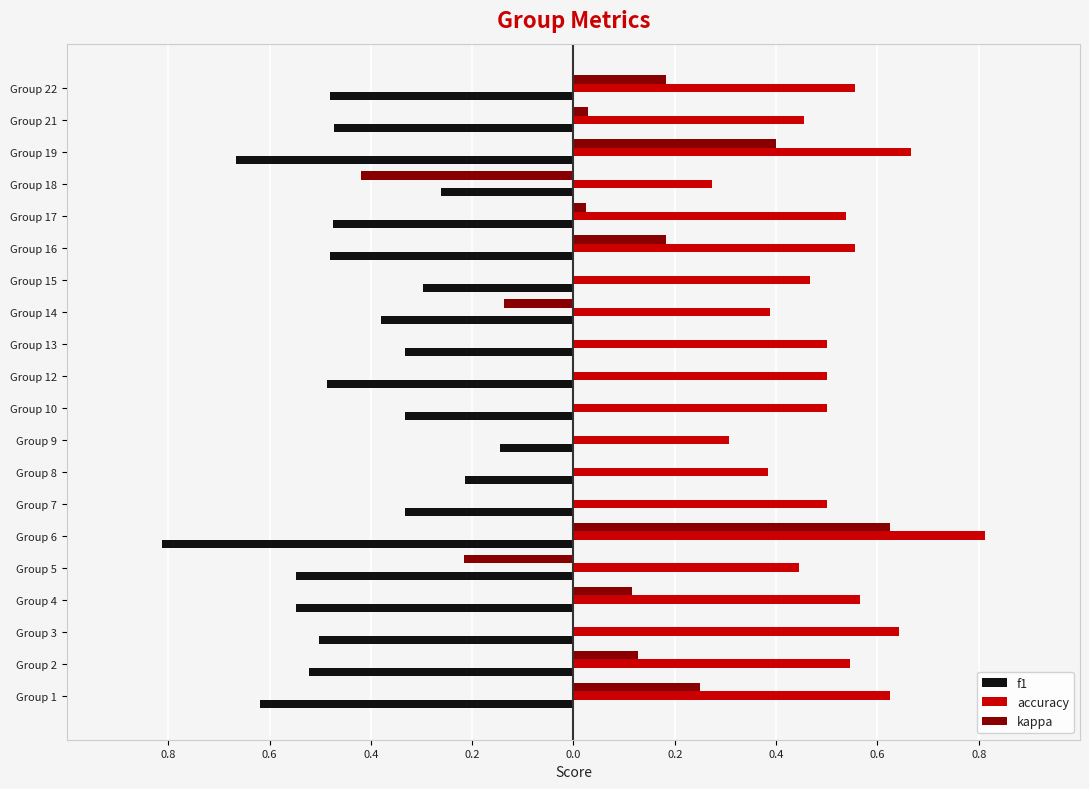

What are all the series names shown in the legend?

f1, accuracy, kappa